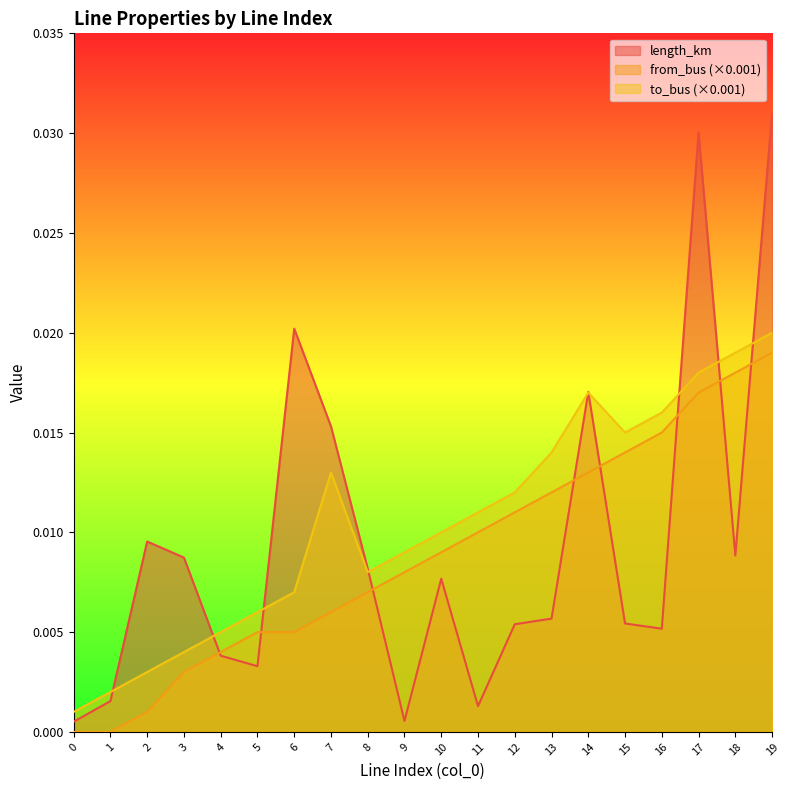

Does the chart display data point markers on the line(s)?

No